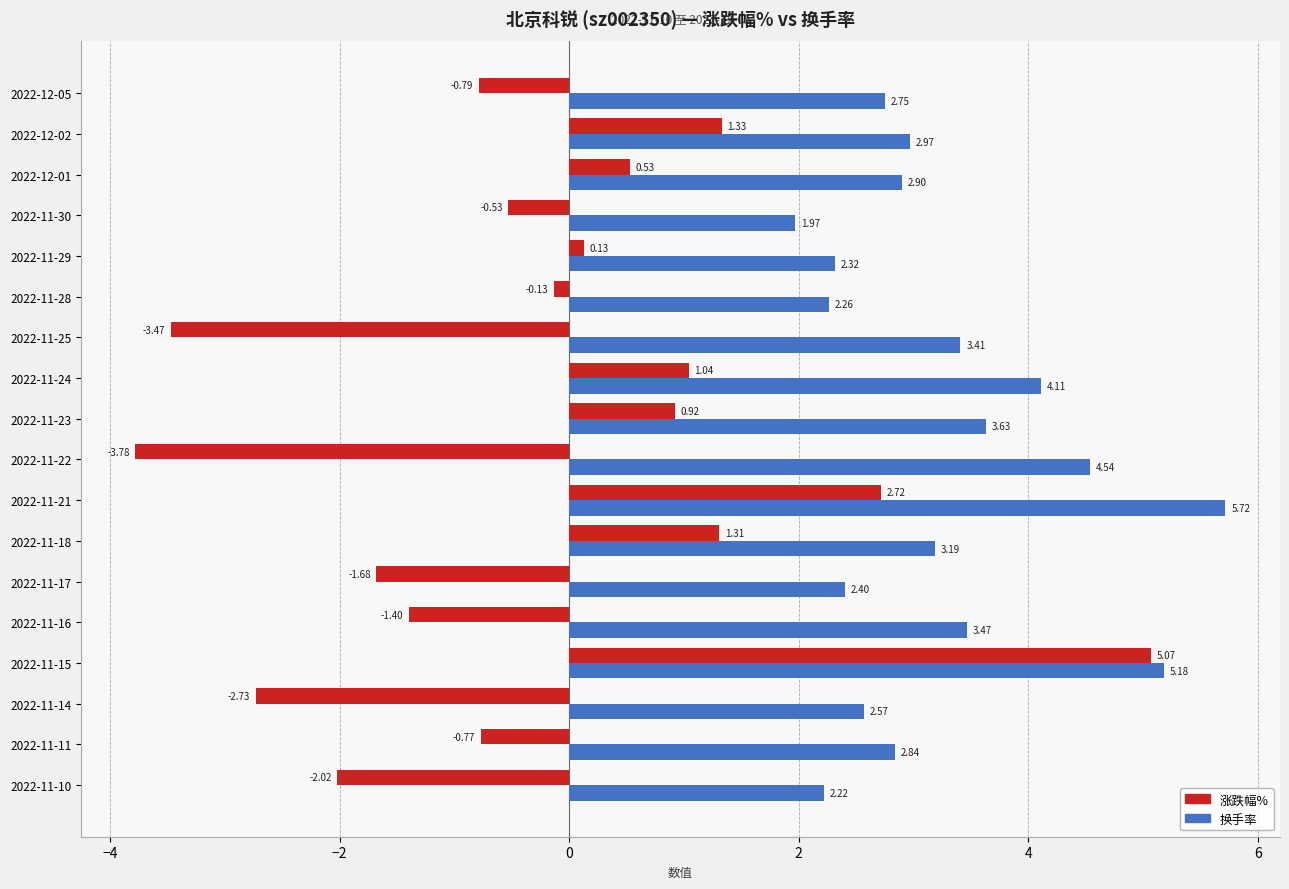

Which series has the widest spread of values?

涨跌幅%